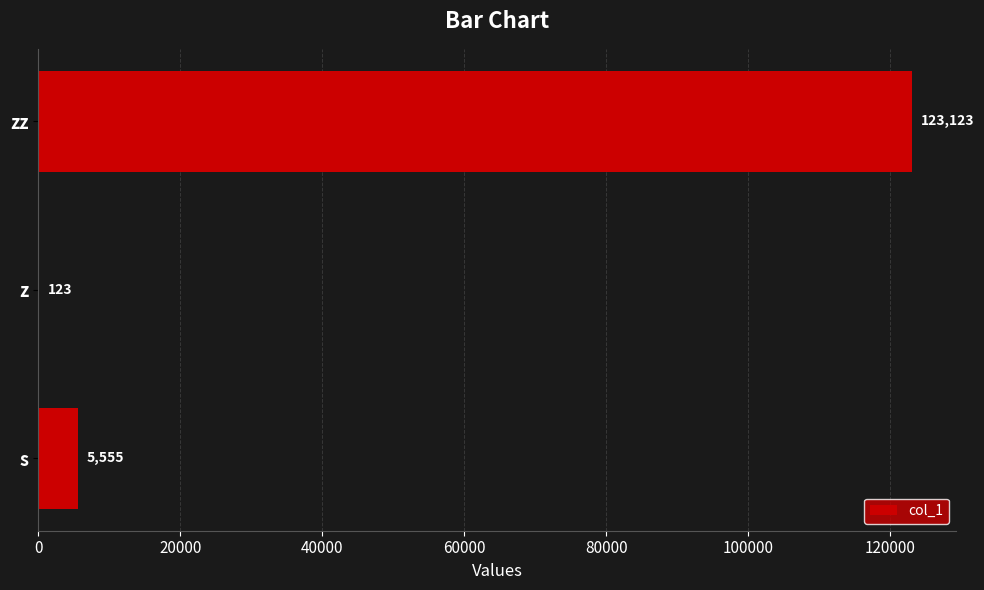

What is the greatest value displayed?

123123